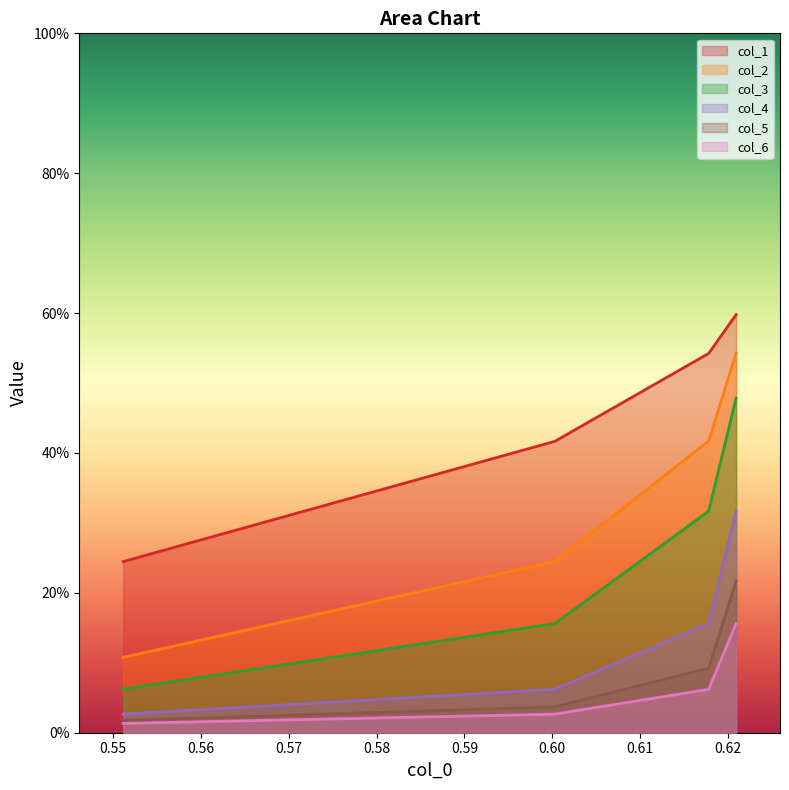

Which series has the largest total across all categories?

col_1